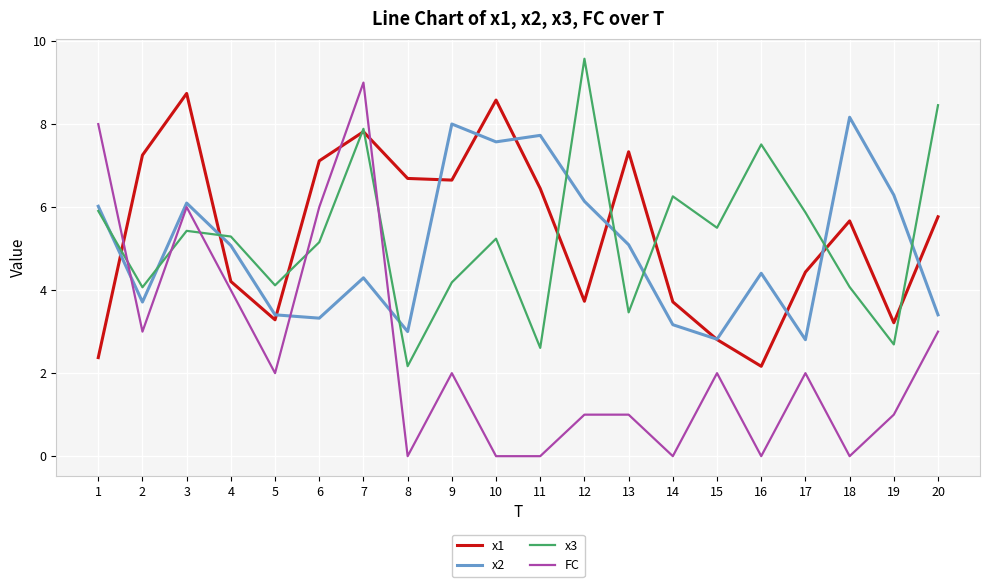

True or false: x1 has a value of 9.7 at 20.

False